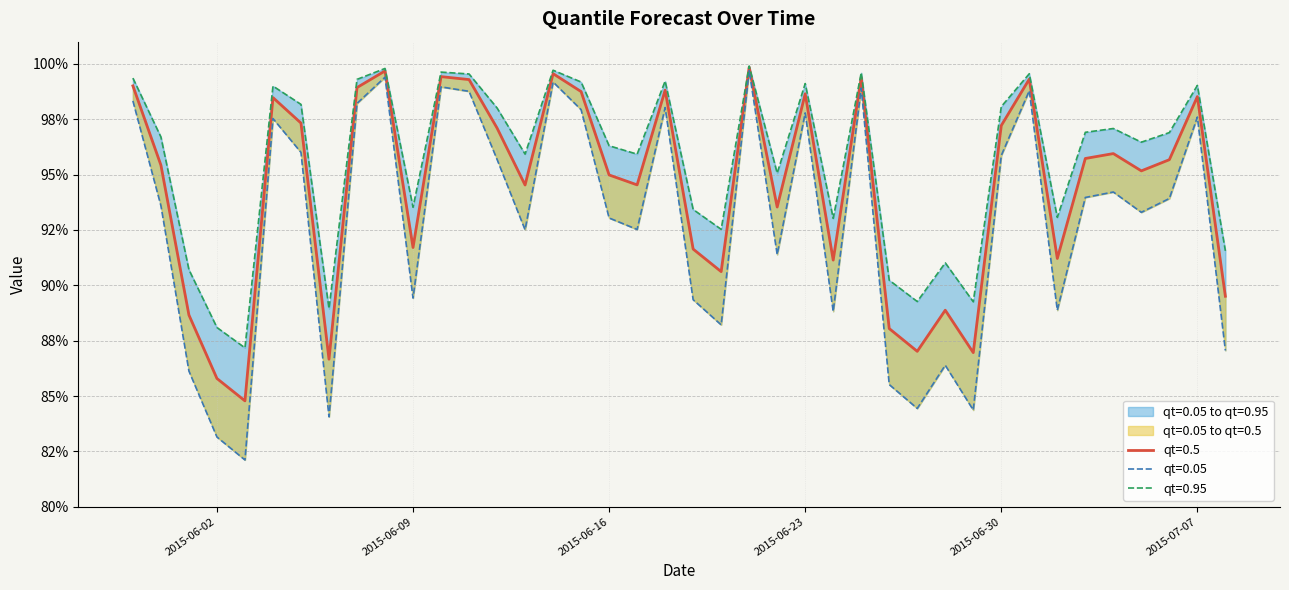

Rank the series at 2015-06-19 from highest to lowest value.

qt=0.95, qt=0.5, qt=0.05